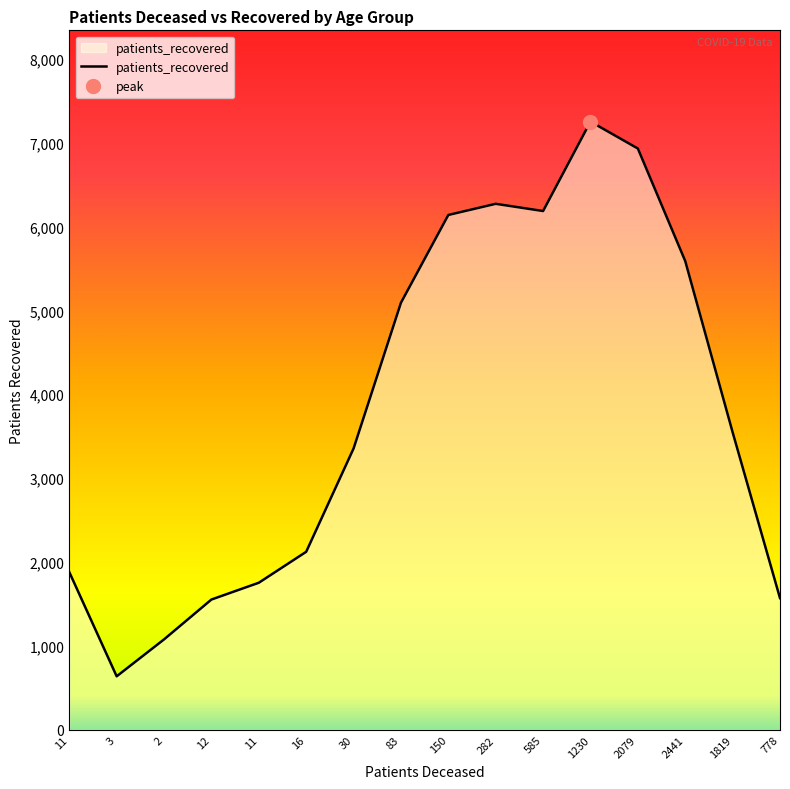

Which has a higher value, 11 or 1819?

1819